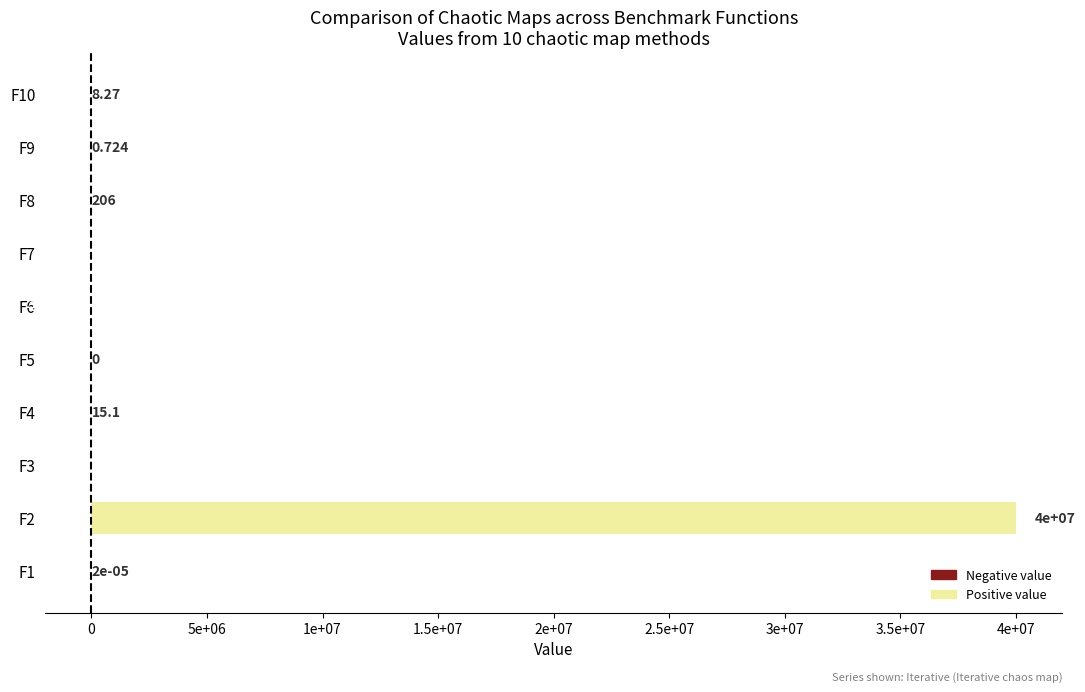

Are the bars horizontal?

Yes